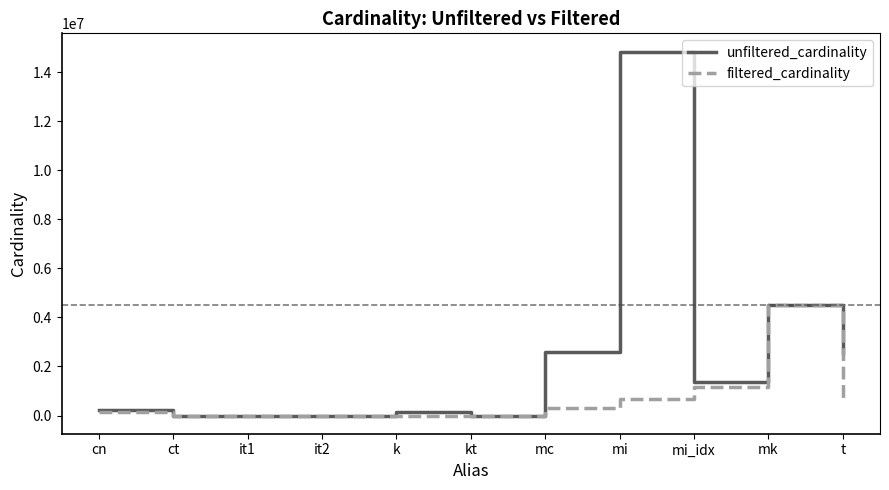

What is the highest value of the filtered_cardinality series?

4523930